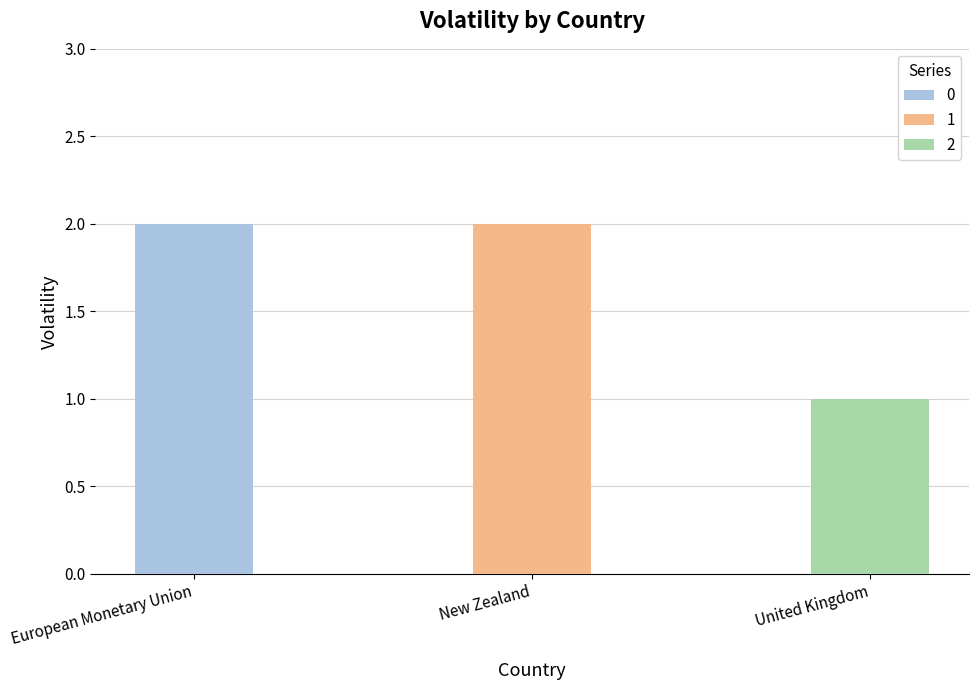

What is the greatest value displayed?

2